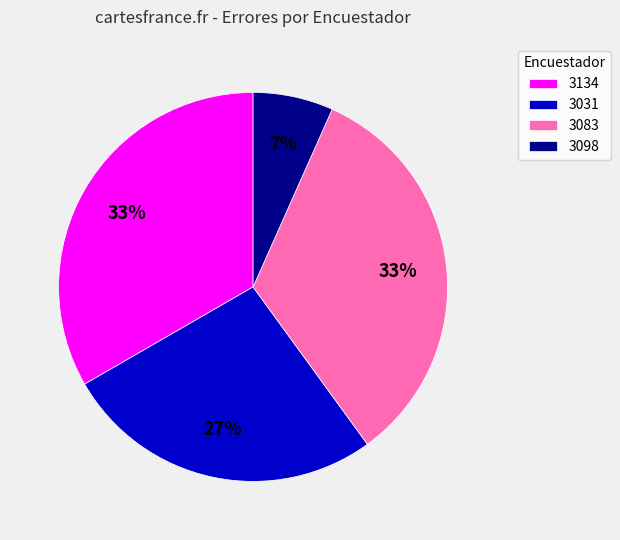

To the nearest percent, what percentage of the pie is 3083?

33%